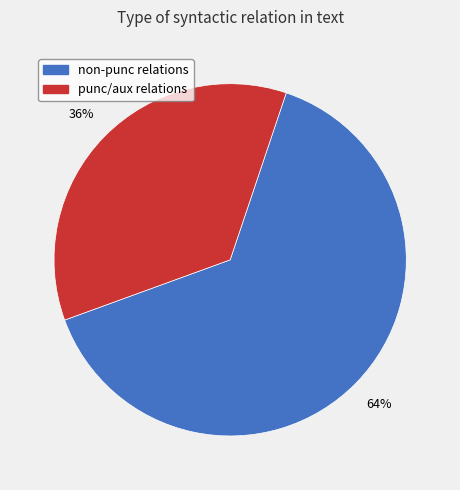

To the nearest percent, what is the average slice percentage?

50%